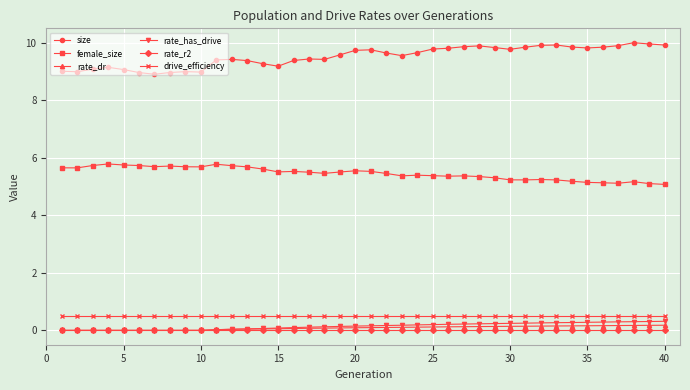

List the series in order of their peak value, highest first.

size, female_size, drive_efficiency, rate_has_drive, rate_dr, rate_r2